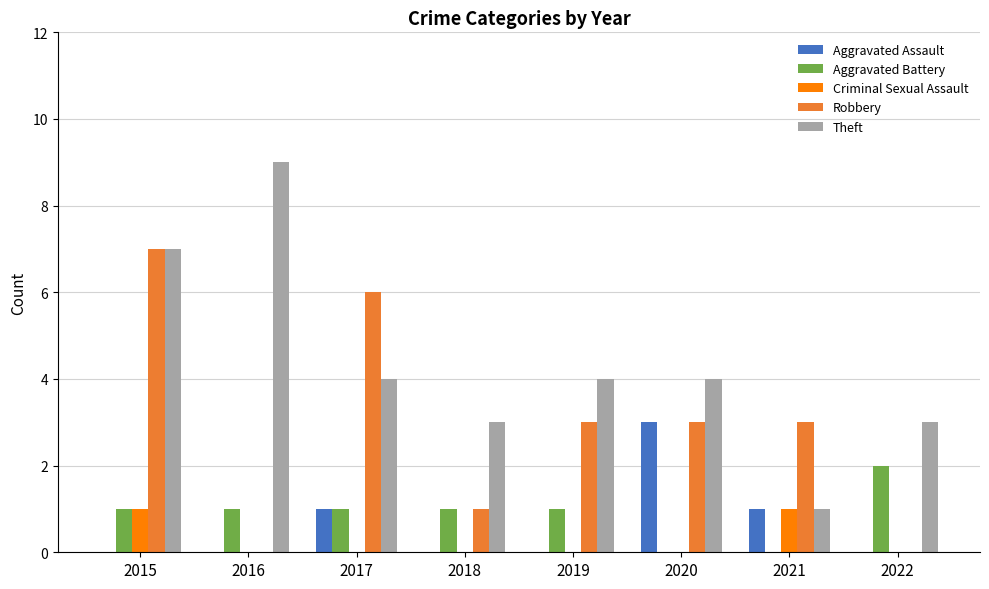

Which series has the largest total across all categories?

Theft